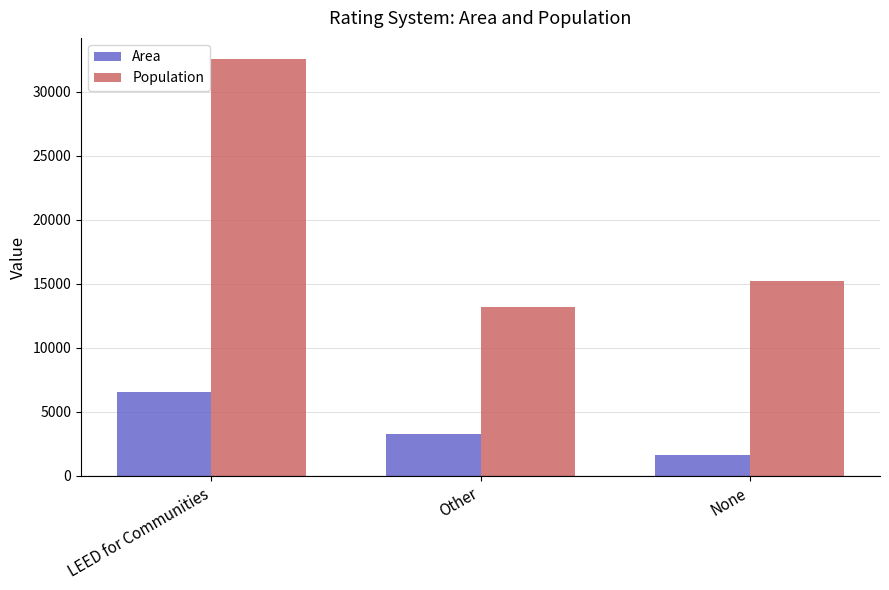

What is the approximate value of Area at None, to the nearest 100?

1600